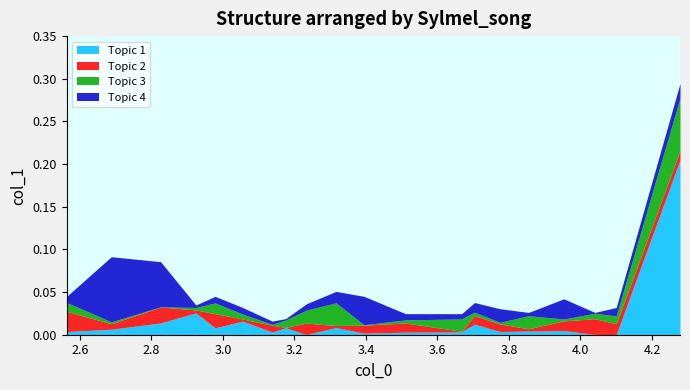

What is the change in value from 2.825578231 to 3.510566893?

-0.1